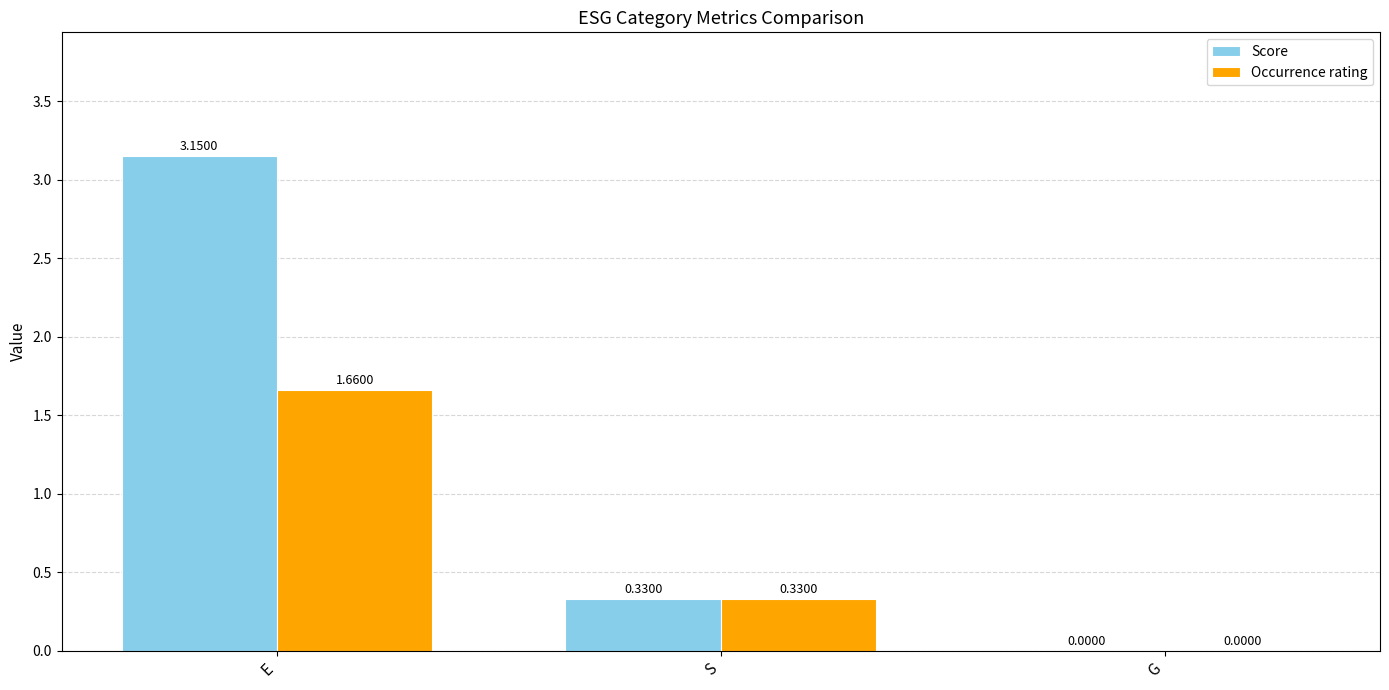

Is the value of Score at E greater than the value of Occurrence rating at E?

Yes